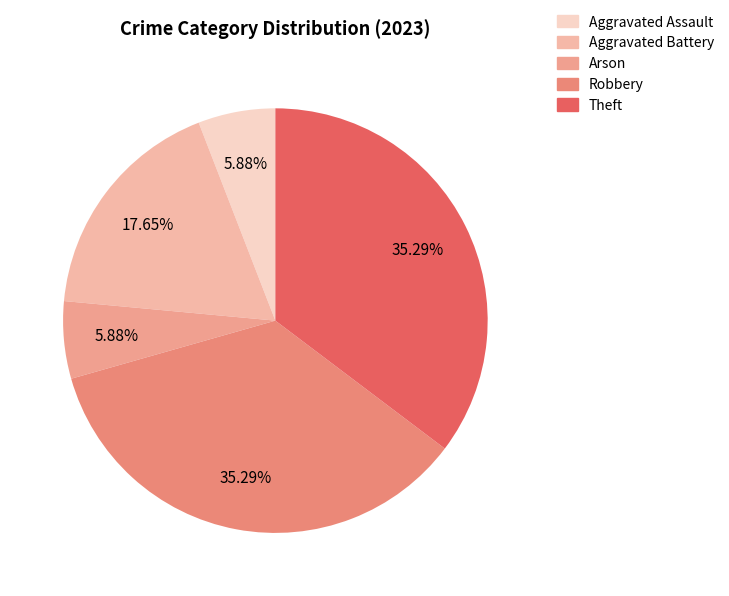

What is the ratio of the value at Aggravated Assault to the value at Theft?

0.2